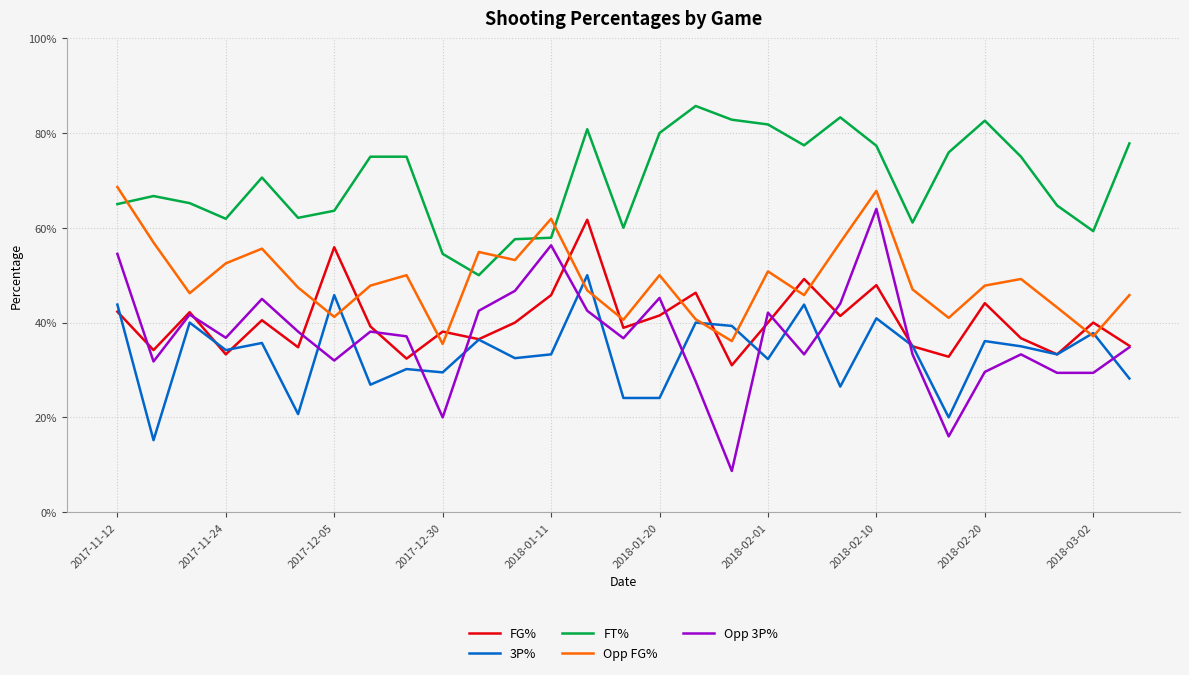

What is the smallest value displayed?

0.1